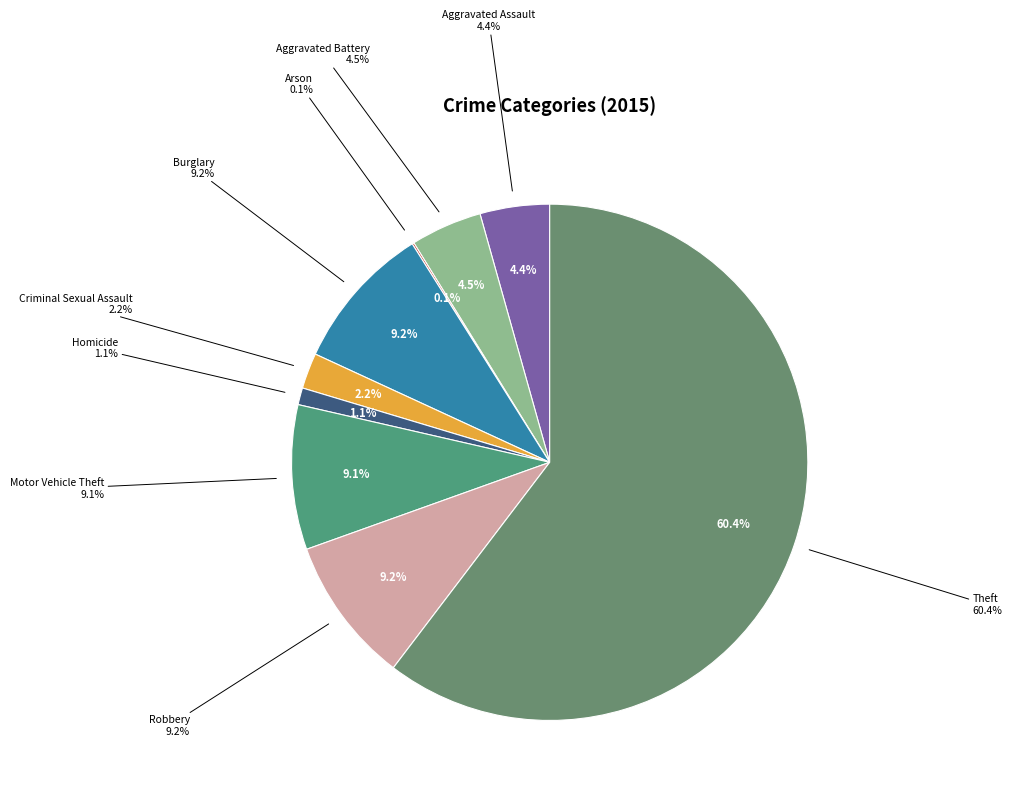

Which slice represents more than half of the pie?

Theft